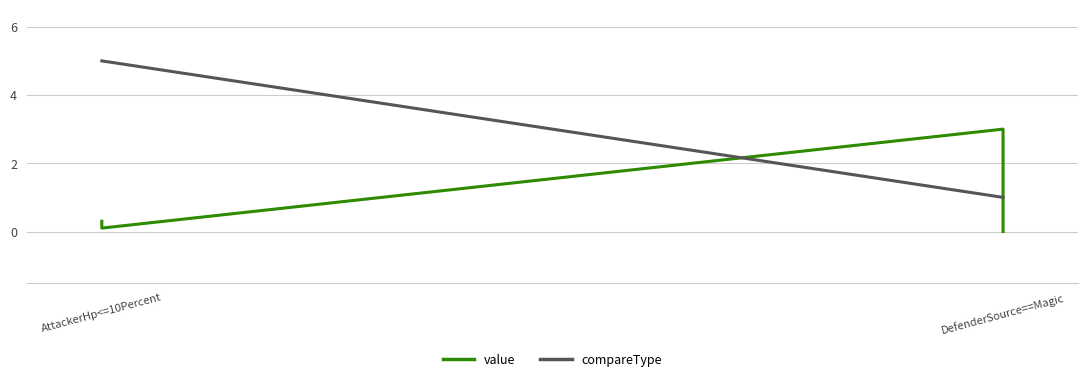

Does the chart have visible grid lines?

Yes